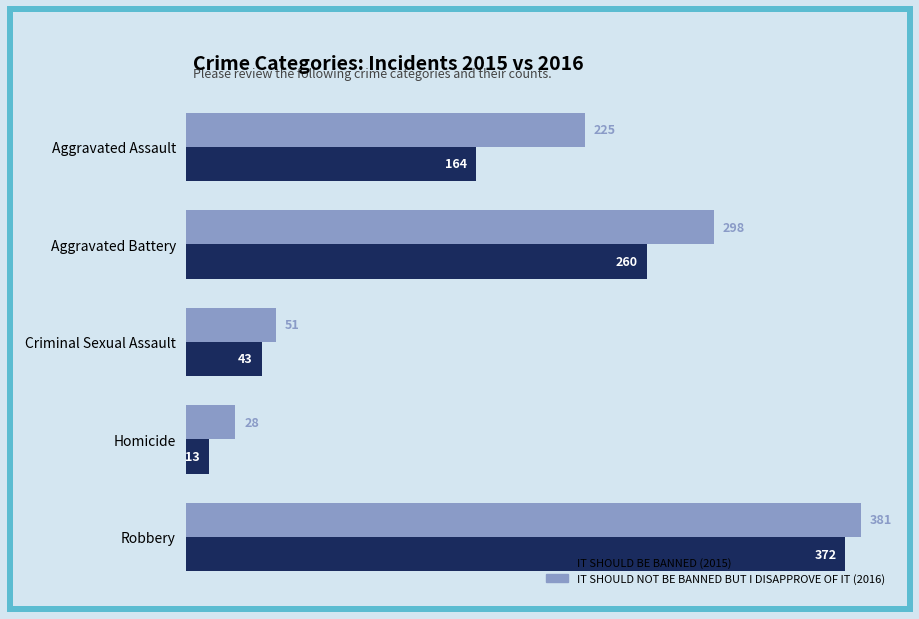

What is the spread (max minus min) of values at Homicide?

15